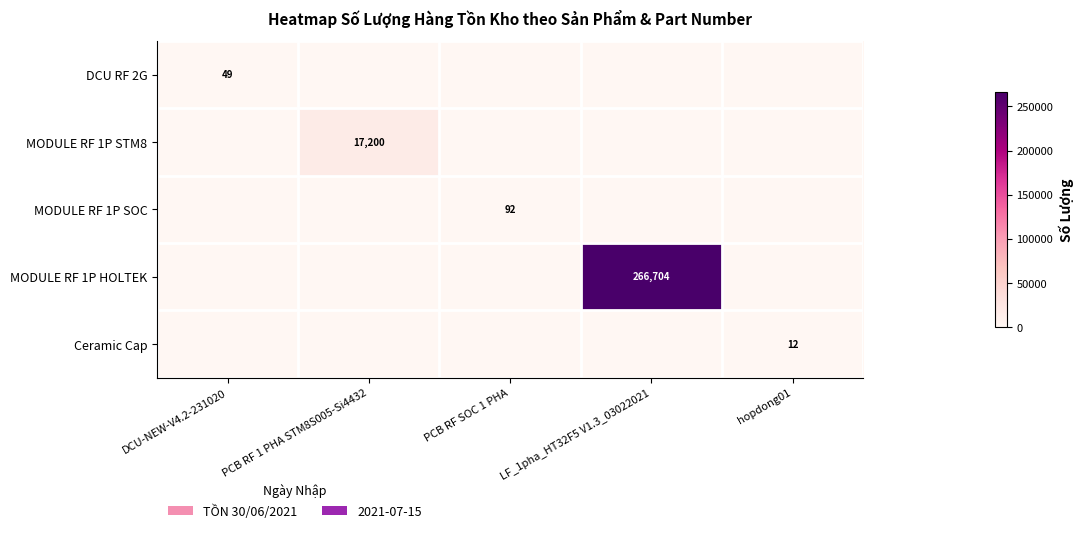

Where is Ceramic Cap nearest to the value 6?

DCU-NEW-V4.2-231020